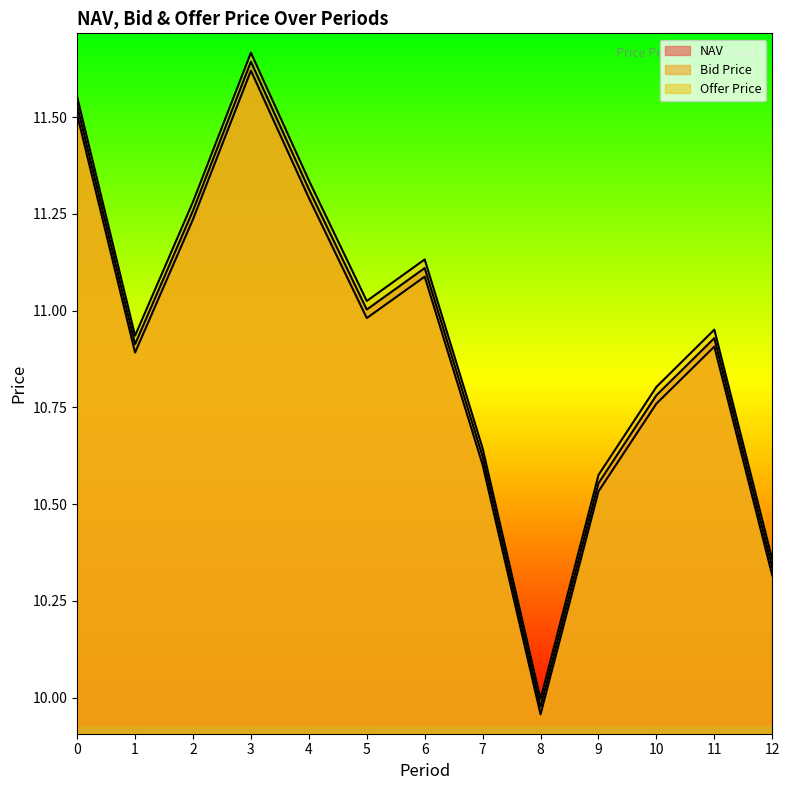

True or false: Bid Price has more than 2 interior local peaks.

True